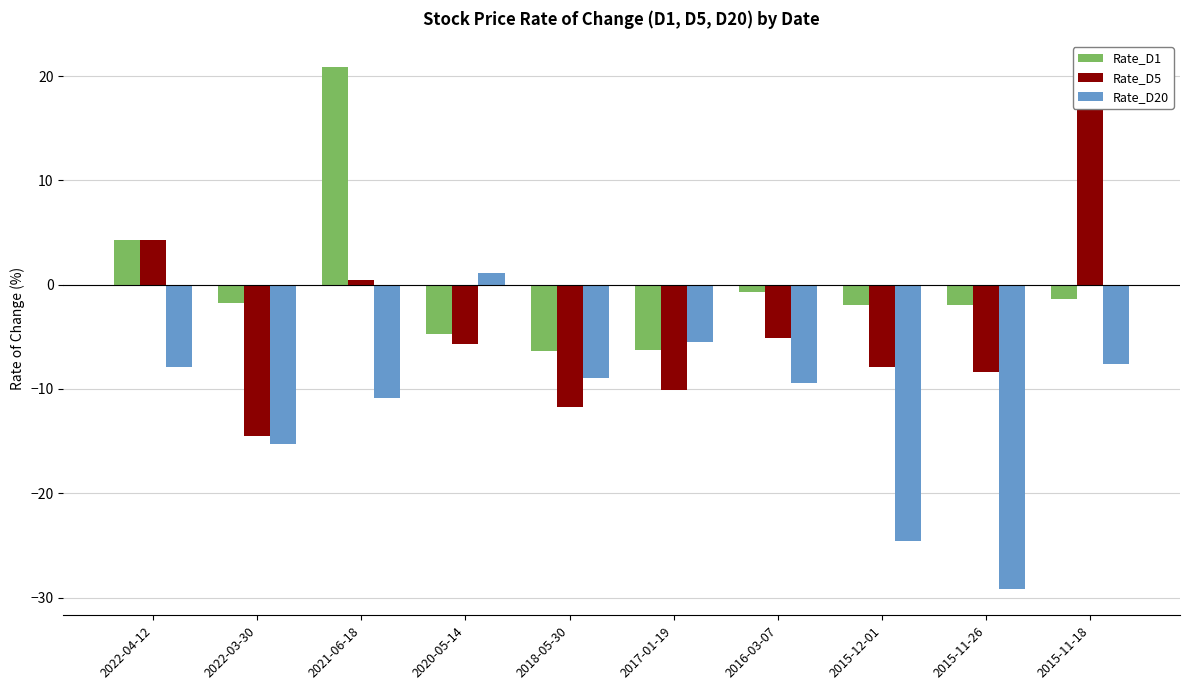

What is the average value of the Rate_D20 series?

-11.8